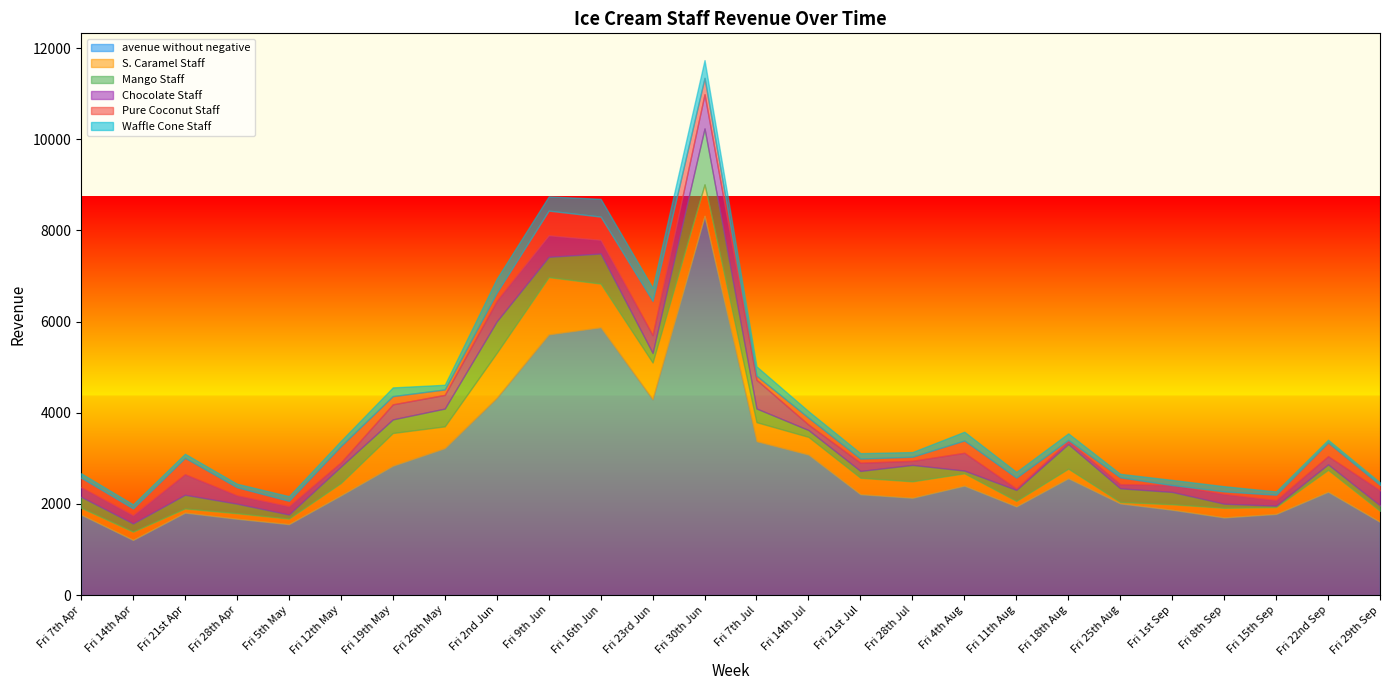

What is the spread (max minus min) of values at Fri 18th Aug?

2534.0